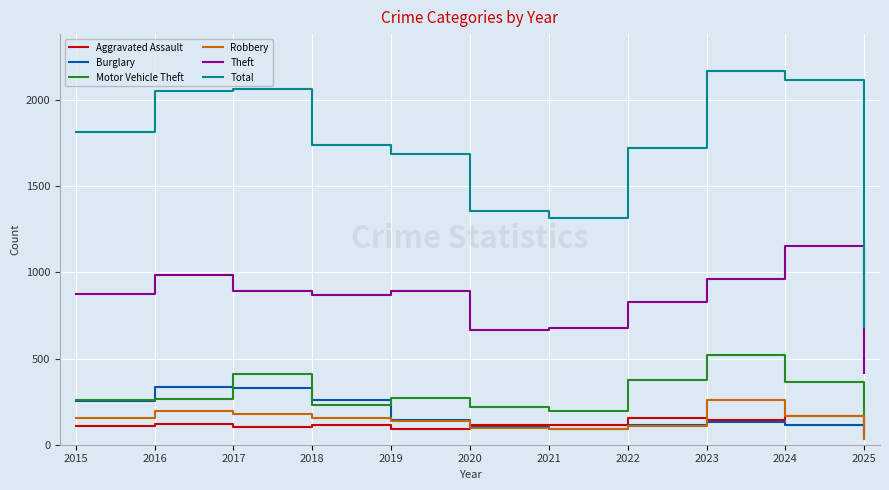

What are all the series names shown in the legend?

Aggravated Assault, Burglary, Motor Vehicle Theft, Robbery, Theft, Total